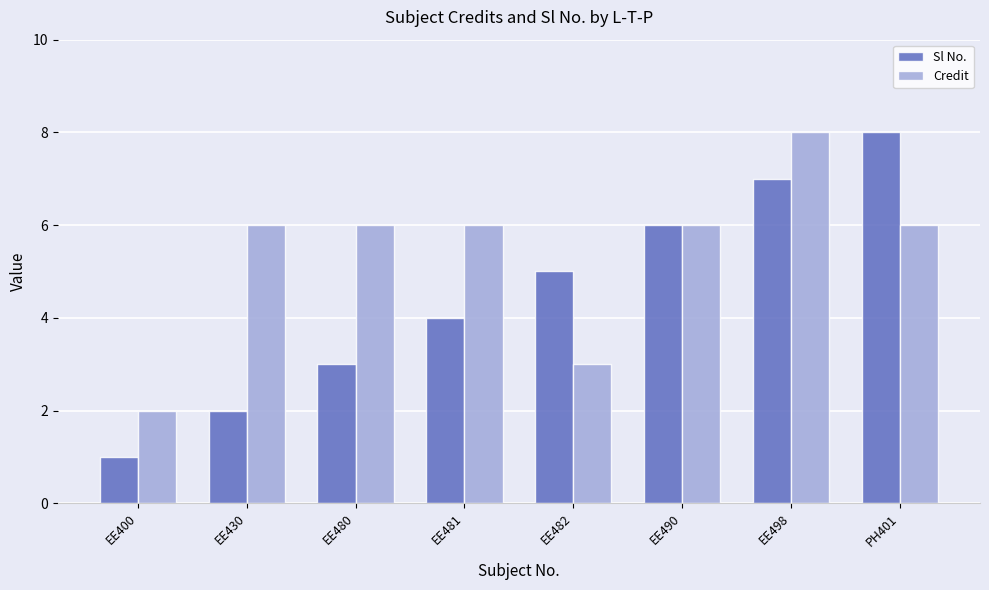

Are the bars grouped side by side (vs. stacked)?

Yes